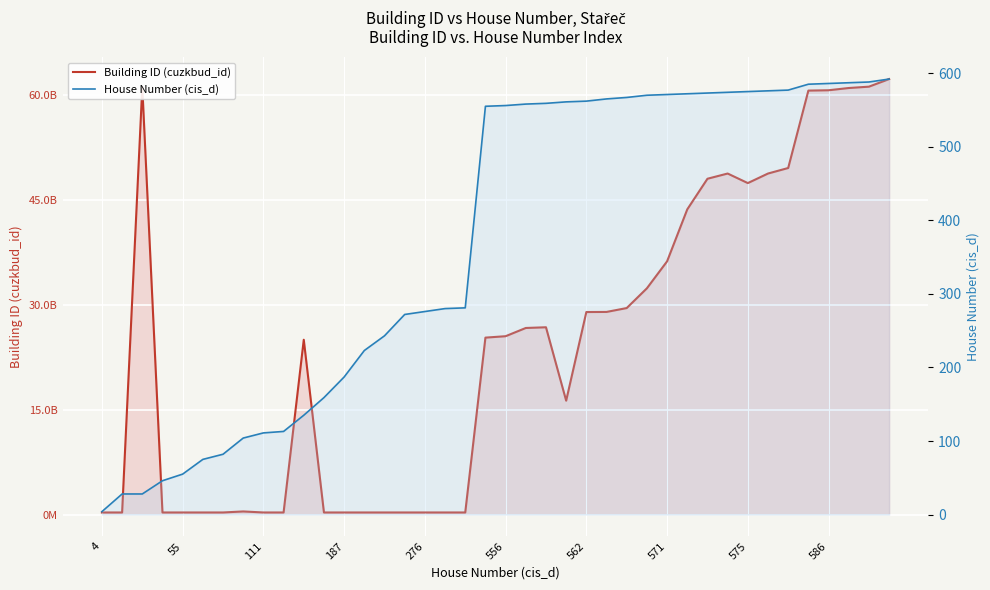

True or false: Building ID (cuzkbud_id) and House Number (cis_d) intersect in this chart.

False